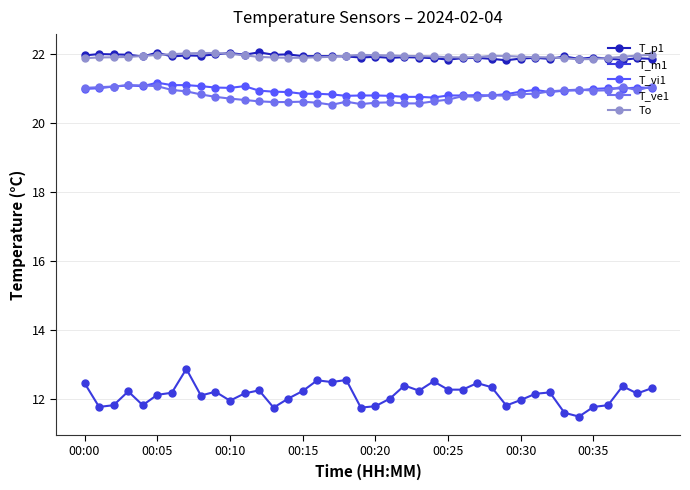

What is the value of the To point at the 40th from the left?

22.0